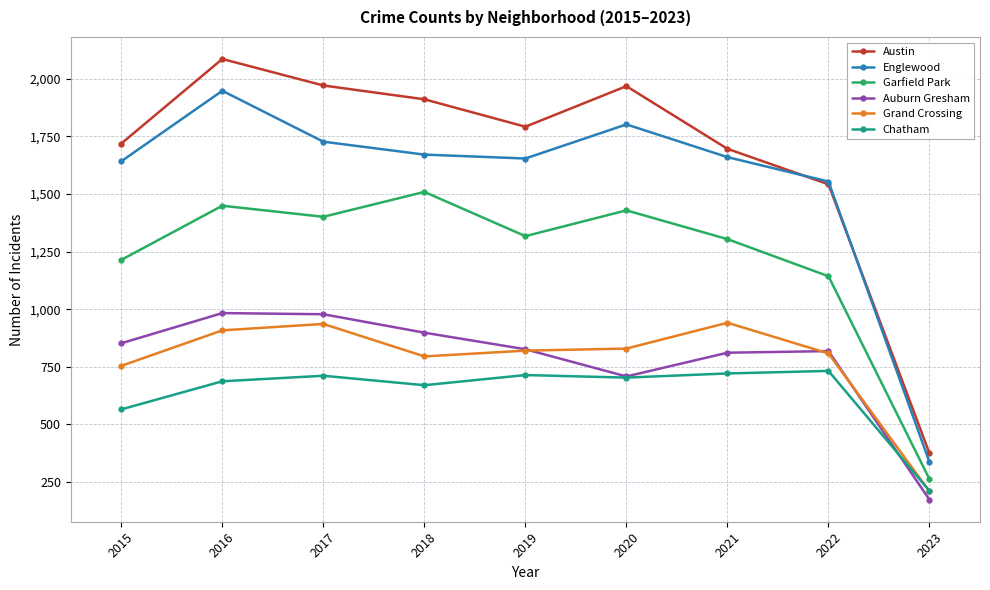

What is the difference between the highest and lowest values at 2015?

1154